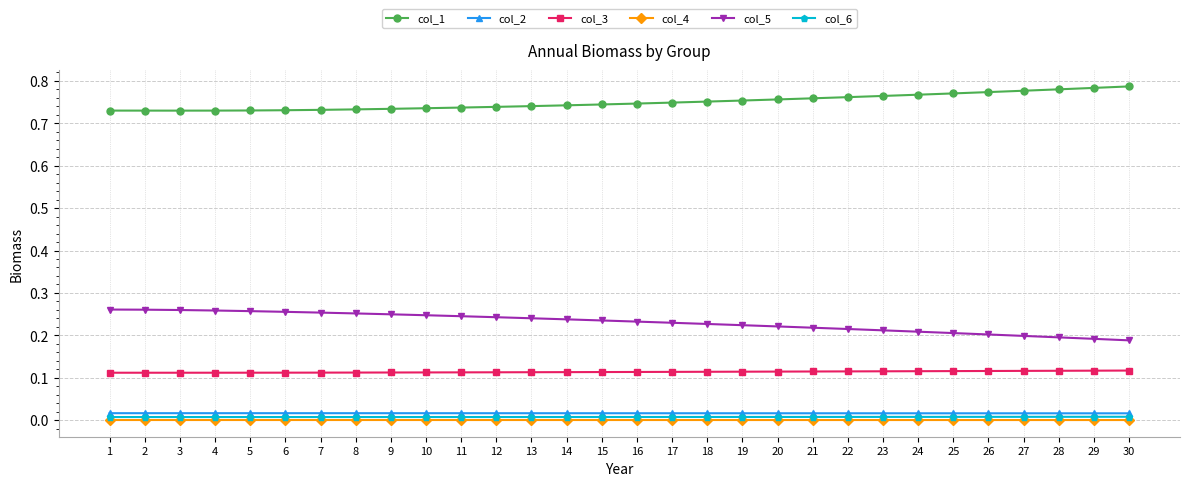

List the series in order of their peak value, lowest first.

col_4, col_6, col_2, col_3, col_5, col_1